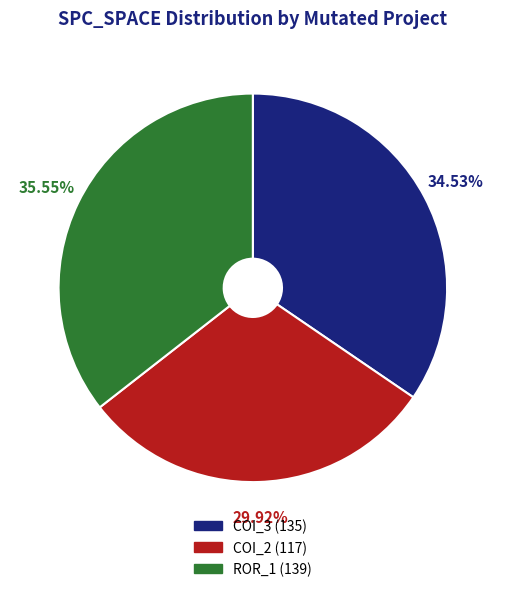

To the nearest percent, what is the average slice percentage?

33%